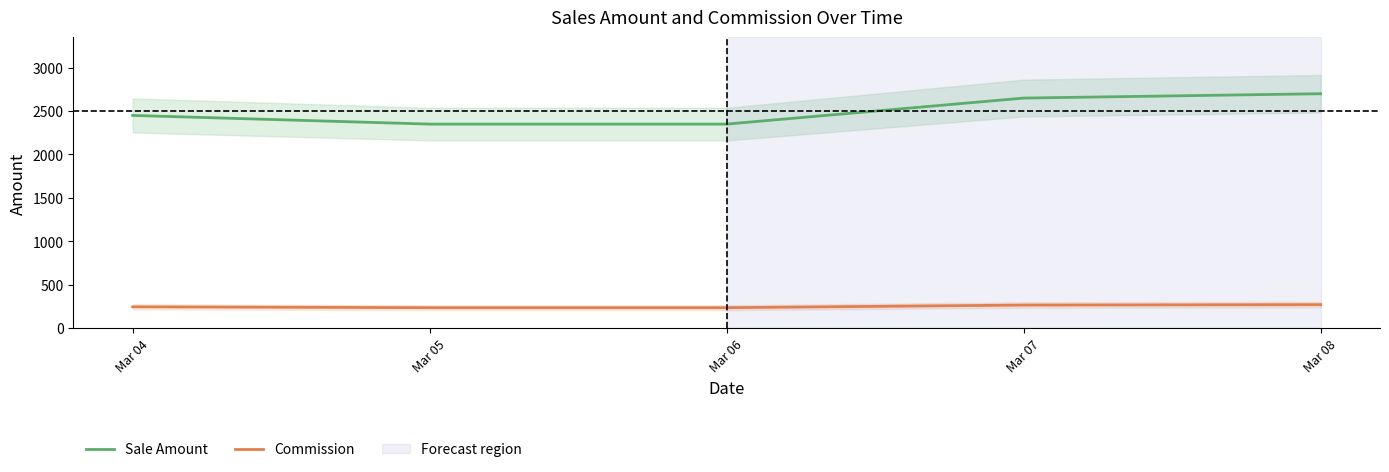

Which series has the widest spread of values?

Sale Amount